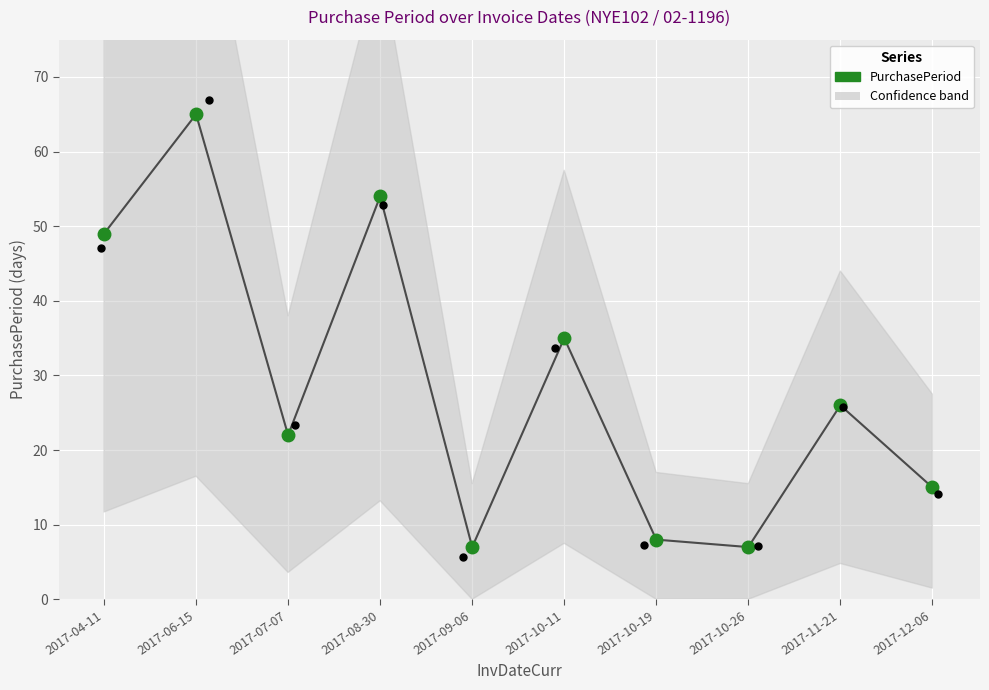

Which has a higher value, 2017-08-30 or 2017-10-11?

2017-08-30